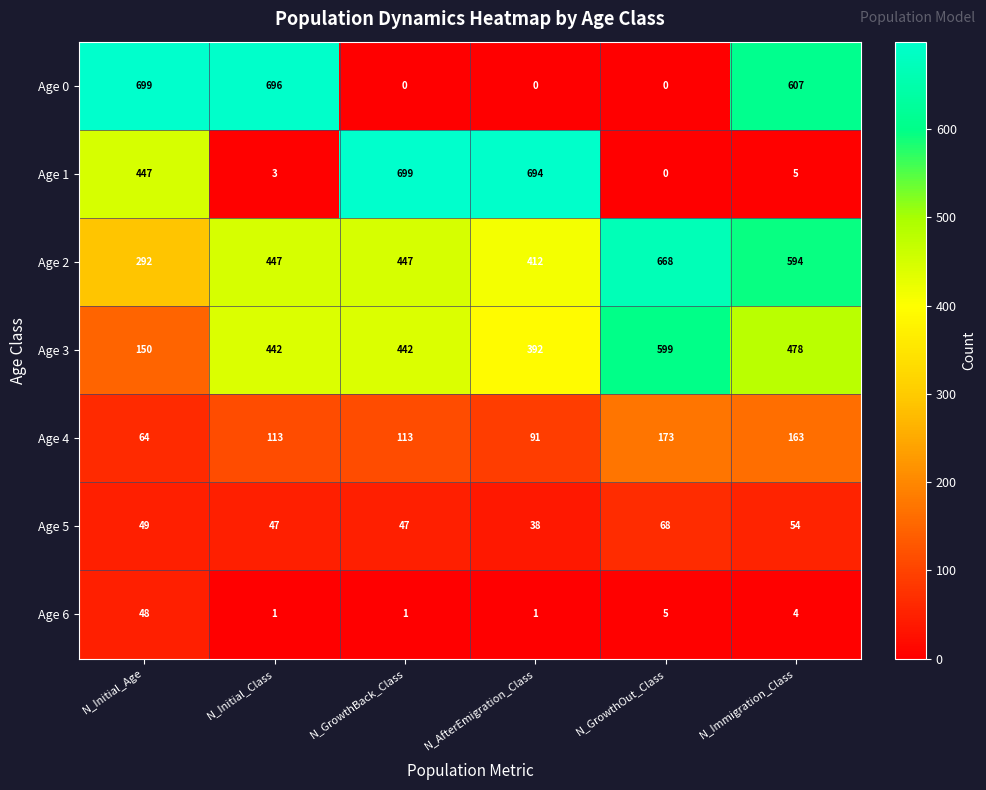

Between N_GrowthBack_Class and N_Immigration_Class, which series saw the biggest shift?

Age 1